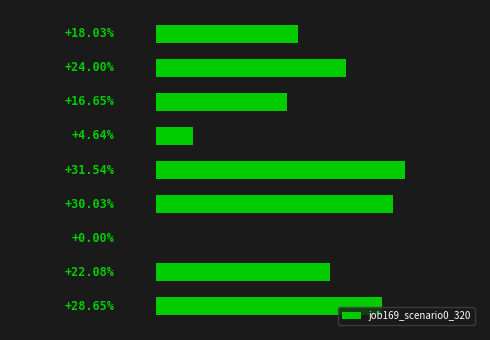

Are the bars horizontal?

Yes